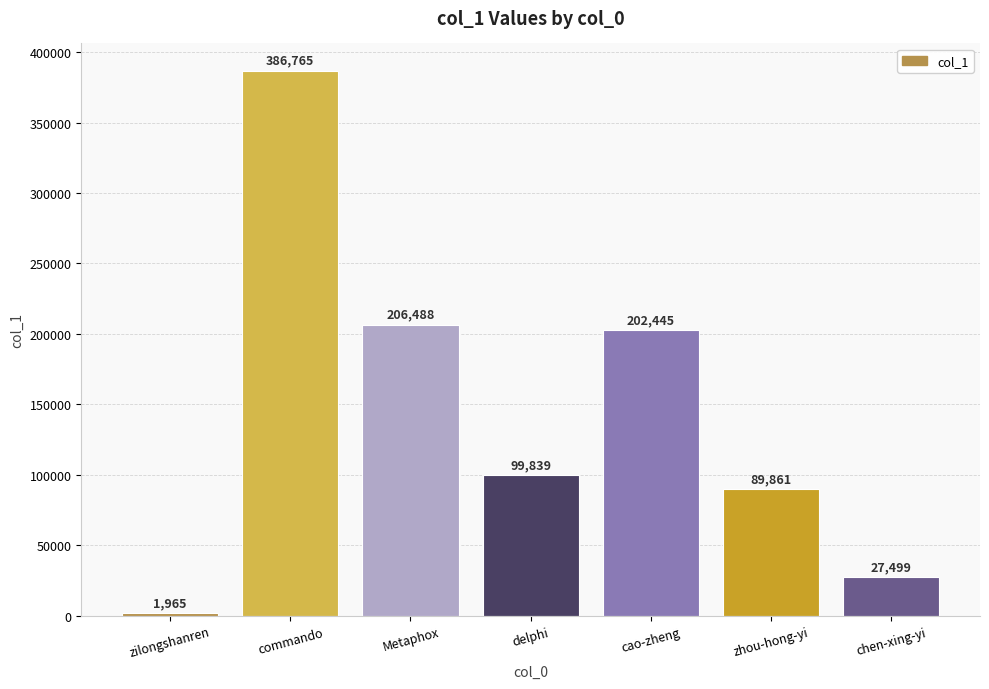

Count the number of categories in the chart.

7